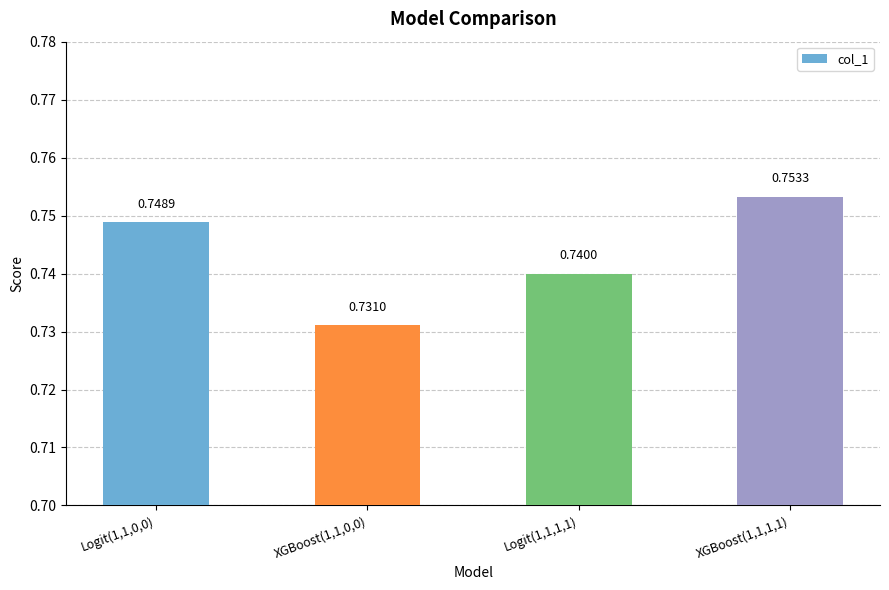

Which label corresponds to the smallest value in the chart?

XGBoost(1,1,0,0)